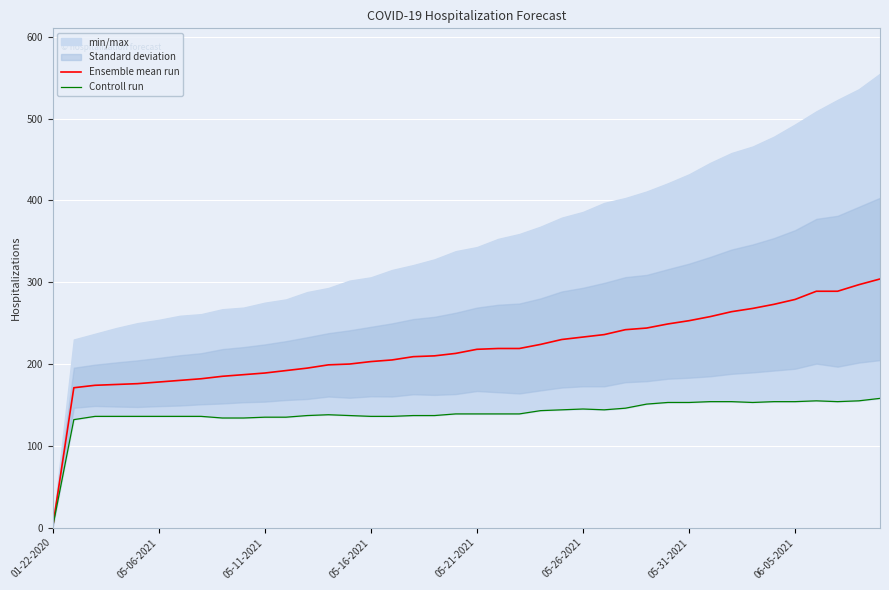

What value does the Controll run series have at 37, to the nearest 5?

155